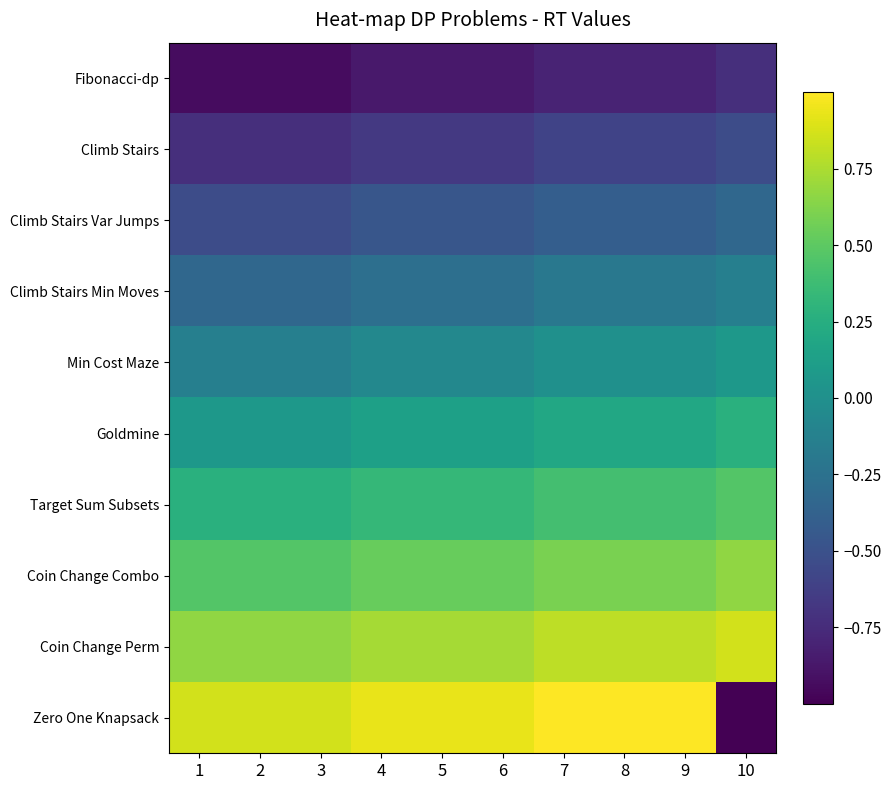

Reading left to right, transcribe all the data shown in this chart.

Fibonacci-dp: 1=-0.9	2=-0.9	3=-0.9	4=-0.9	5=-0.9	6=-0.9	7=-0.8	8=-0.8	9=-0.8	10=-0.7
Climb Stairs: 1=-0.7	2=-0.7	3=-0.7	4=-0.7	5=-0.7	6=-0.7	7=-0.6	8=-0.6	9=-0.6	10=-0.5
Climb Stairs Var Jumps: 1=-0.5	2=-0.5	3=-0.5	4=-0.5	5=-0.5	6=-0.5	7=-0.4	8=-0.4	9=-0.4	10=-0.3
Climb Stairs Min Moves: 1=-0.3	2=-0.3	3=-0.3	4=-0.3	5=-0.3	6=-0.3	7=-0.2	8=-0.2	9=-0.2	10=-0.1
Min Cost Maze: 1=-0.1	2=-0.1	3=-0.1	4=-0.1	5=-0.1	6=-0.1	7=0.0	8=0.0	9=0.0	10=0.1
Goldmine: 1=0.1	2=0.1	3=0.1	4=0.1	5=0.1	6=0.1	7=0.2	8=0.2	9=0.2	10=0.3
Target Sum Subsets: 1=0.3	2=0.3	3=0.3	4=0.3	5=0.3	6=0.3	7=0.4	8=0.4	9=0.4	10=0.5
Coin Change Combo: 1=0.5	2=0.5	3=0.5	4=0.5	5=0.5	6=0.5	7=0.6	8=0.6	9=0.6	10=0.7
Coin Change Perm: 1=0.7	2=0.7	3=0.7	4=0.7	5=0.7	6=0.7	7=0.8	8=0.8	9=0.8	10=0.9
Zero One Knapsack: 1=0.9	2=0.9	3=0.9	4=0.9	5=0.9	6=0.9	7=1.0	8=1.0	9=1.0	10=-1.0